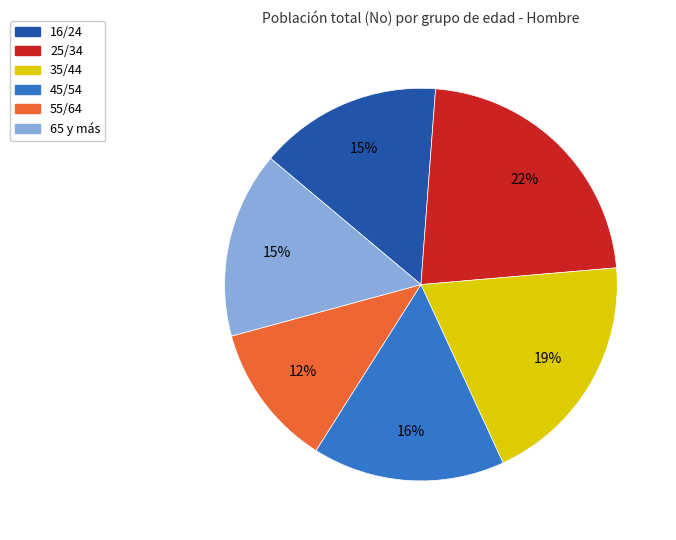

Do 65 y más and 16/24 together represent more than half of the pie?

No